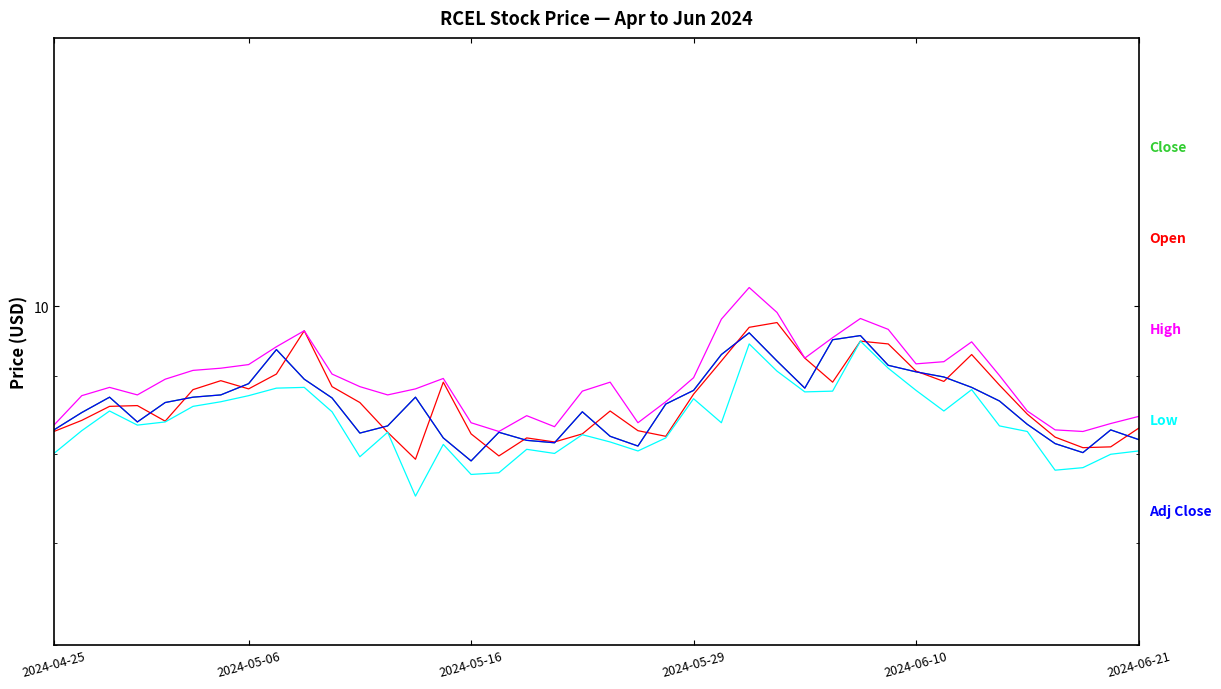

What is the sum of all High values?

358.9